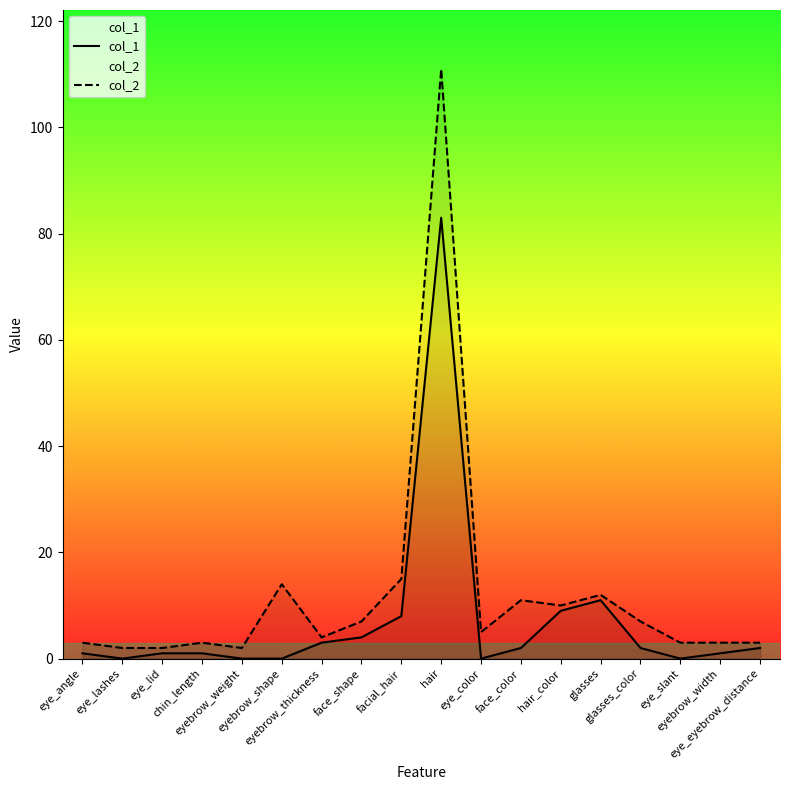

What position from the right is glasses?

5